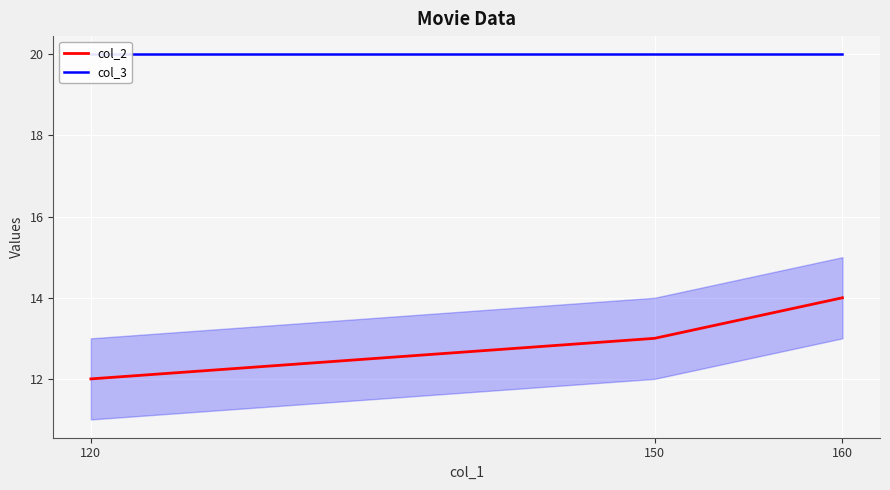

Rank the categories by col_3 value from highest to lowest.

120, 150, 160